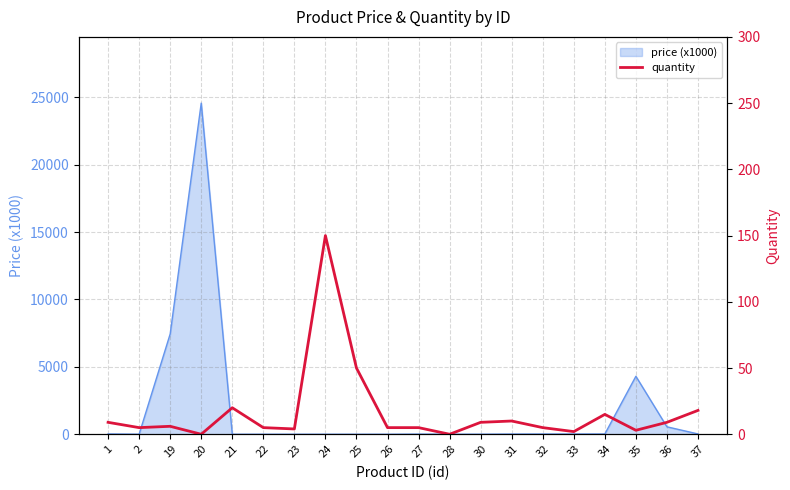

Reading left to right, what are all the values shown in this chart?

1=9	2=5	19=6	20=0	21=20	22=5	23=4	24=150	25=50	26=5	27=5	28=0	30=9	31=10	32=5	33=2	34=15	35=3	36=9	37=18